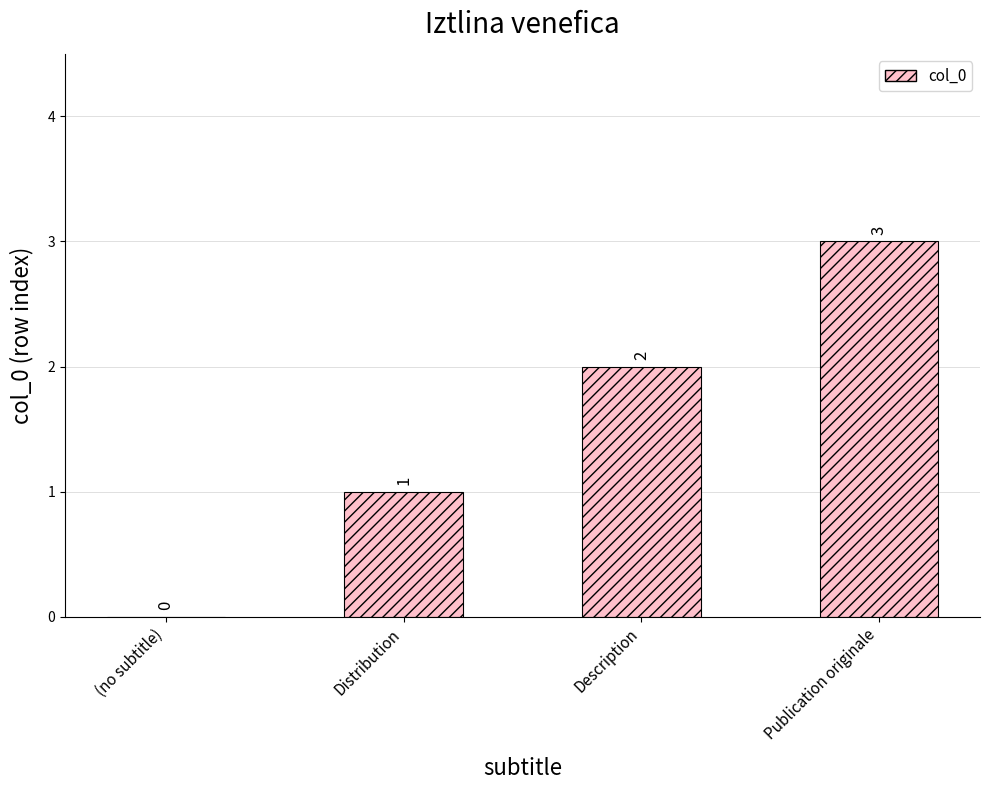

Is it true that the value at Distribution is 1?

True